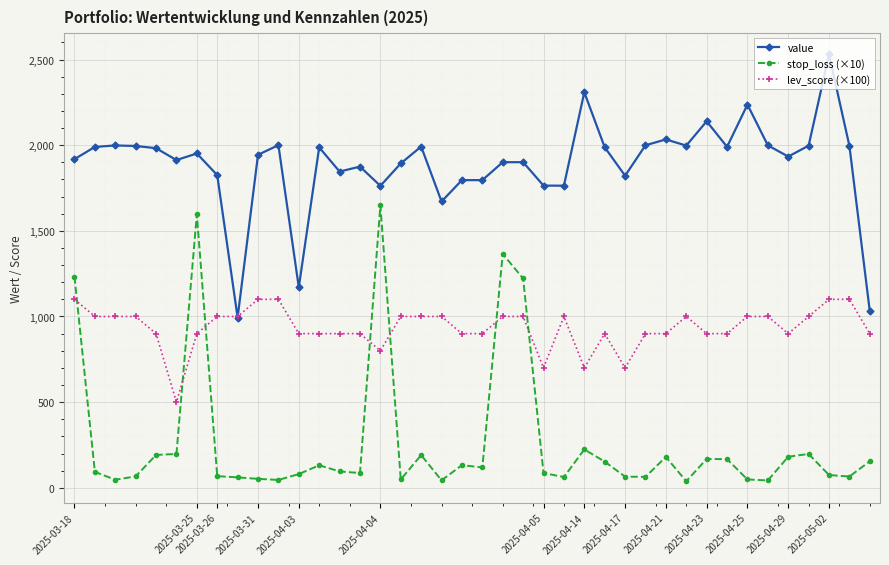

True or false: stop_loss (×10) has more than 0 interior local peaks.

True